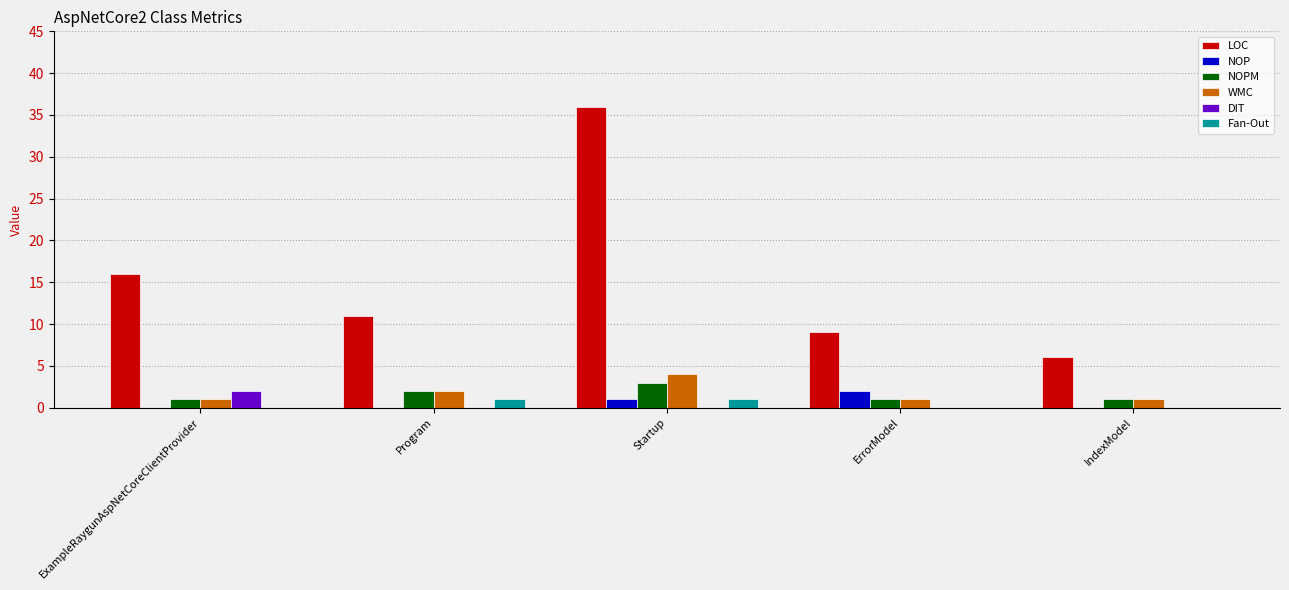

What is the greatest value displayed?

36